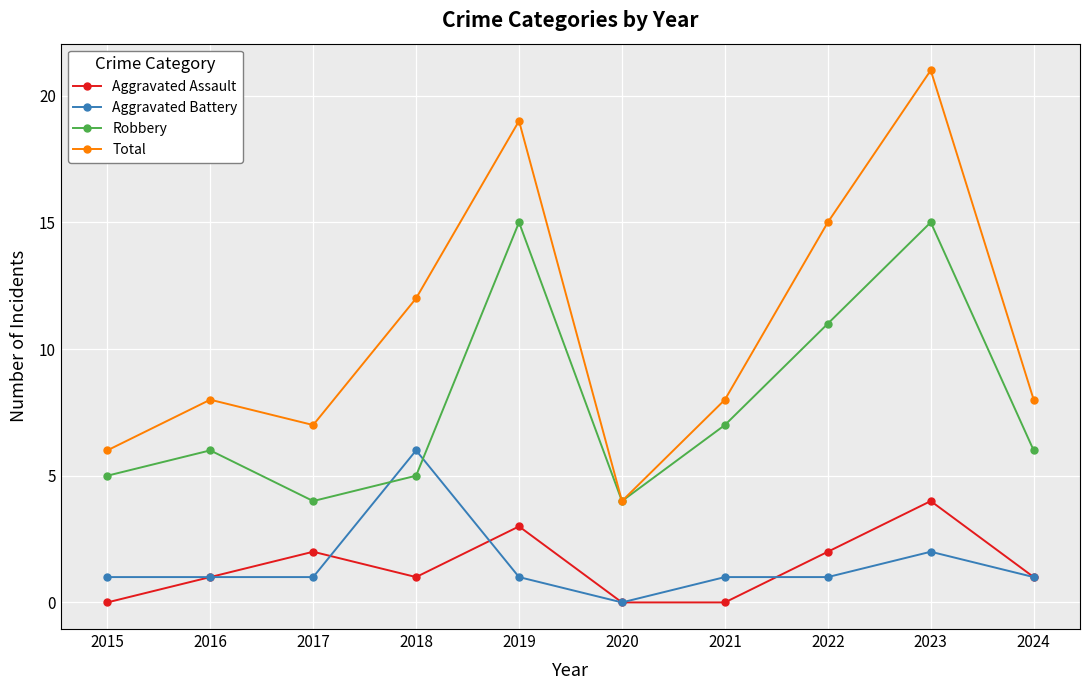

Is the value of Robbery at 2021 greater than the value of Aggravated Assault at 2019?

Yes